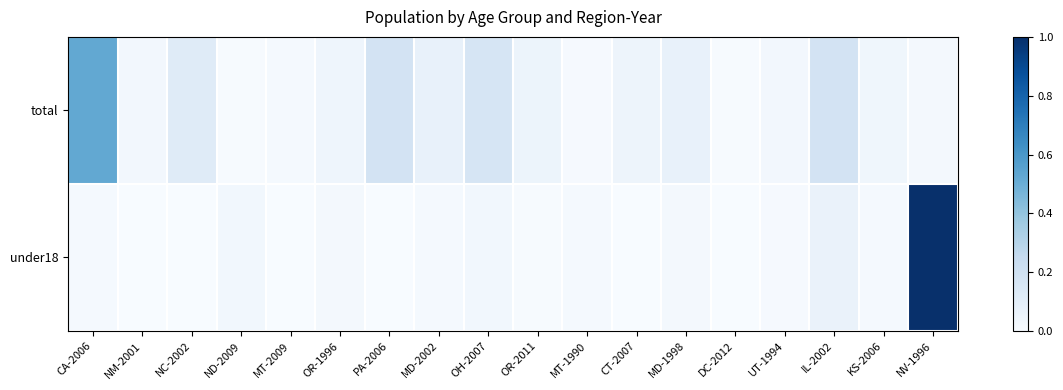

Rank the series by their maximum value, from highest to lowest.

under18, total